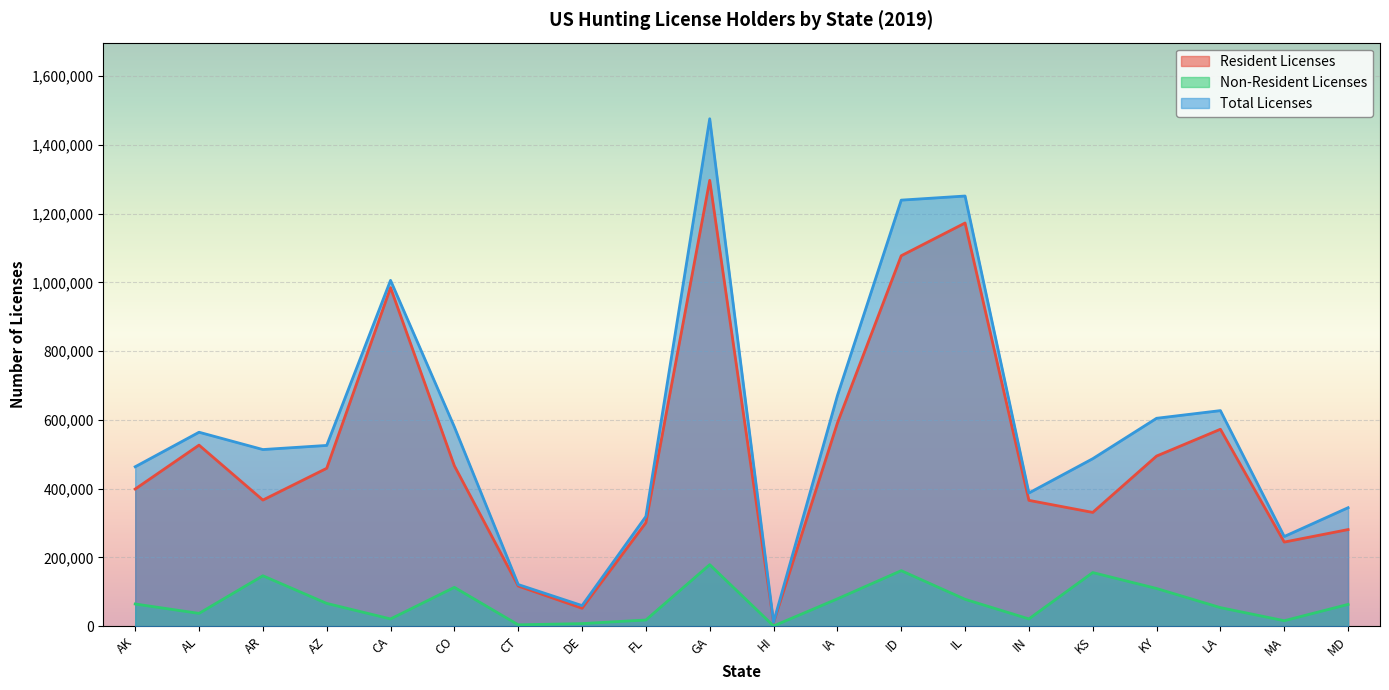

Which series changed the most between DE and MD?

Total Licenses